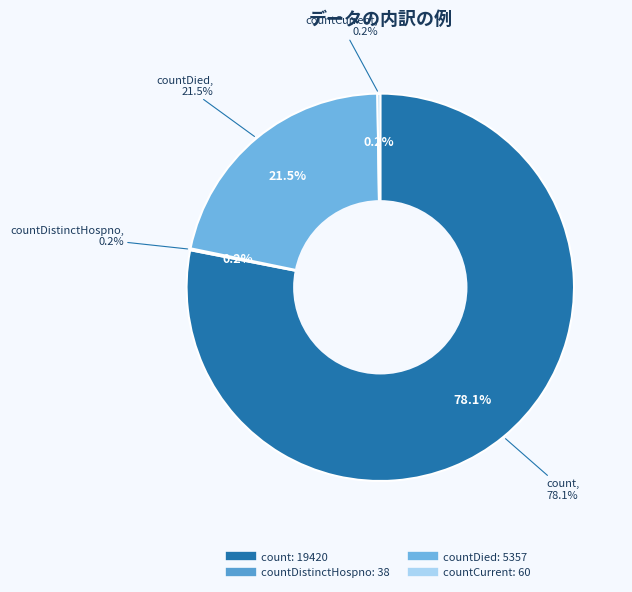

What percentage is the countDied slice, to the nearest percent?

22%